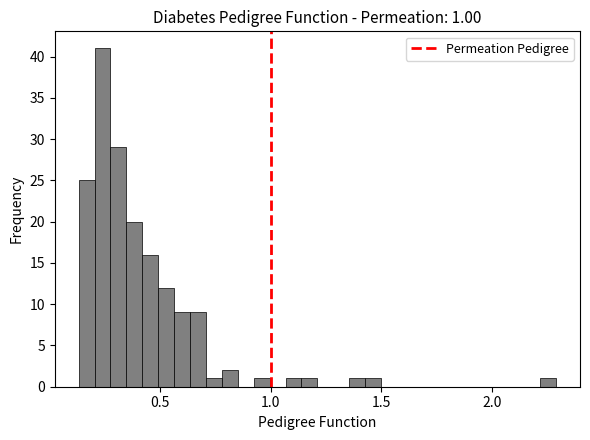

Around what value on the x-axis is the tallest bar? Give the approximate position of its centre, as read against the axis.

0.25